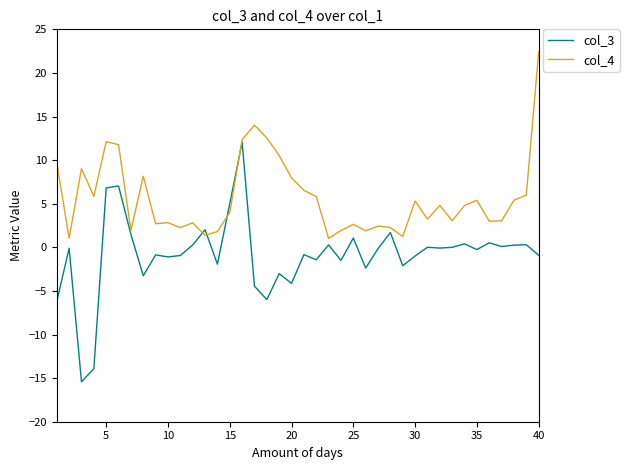

What is the maximum value shown in the chart?

22.4